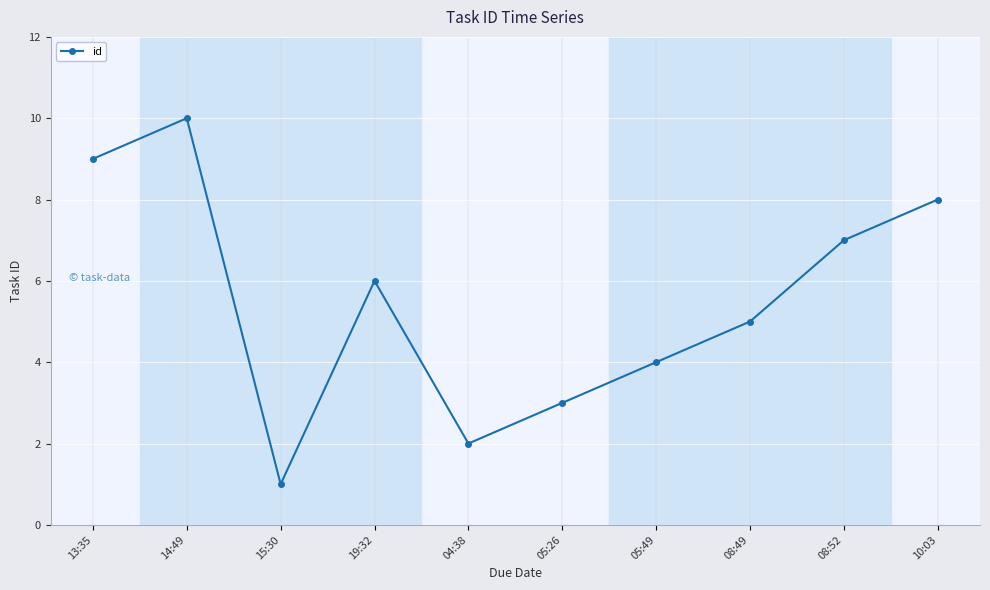

How many data points are less than 6?

5